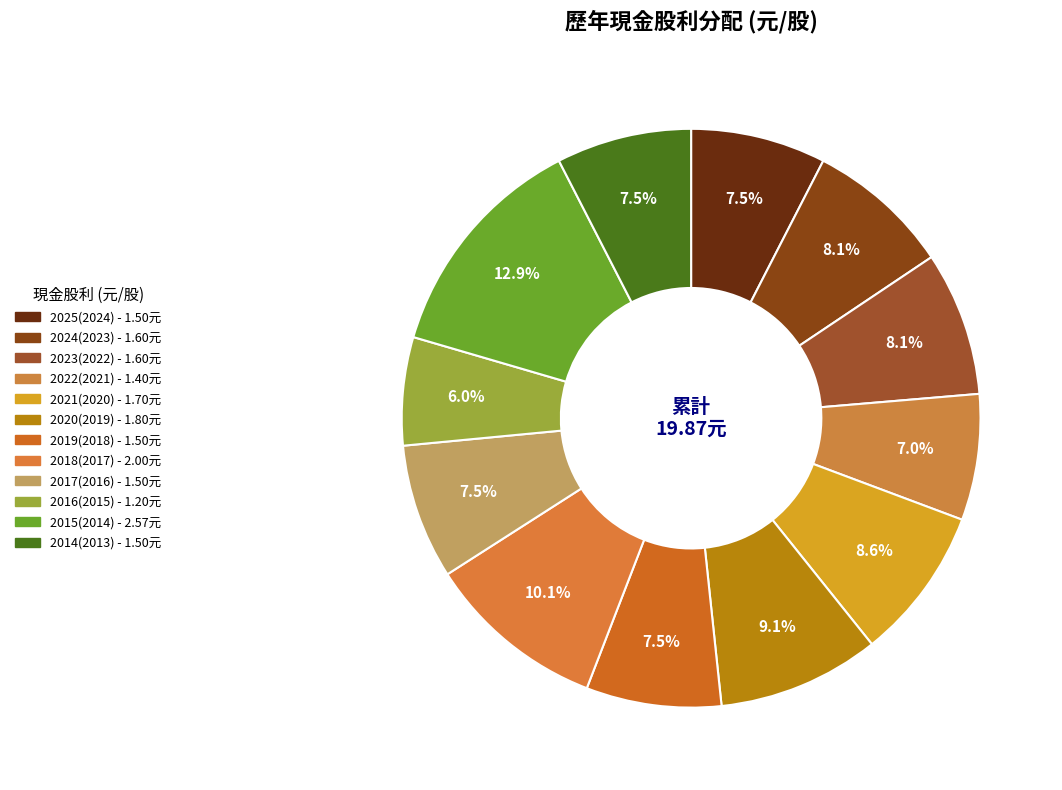

How many slices are in this pie chart?

12